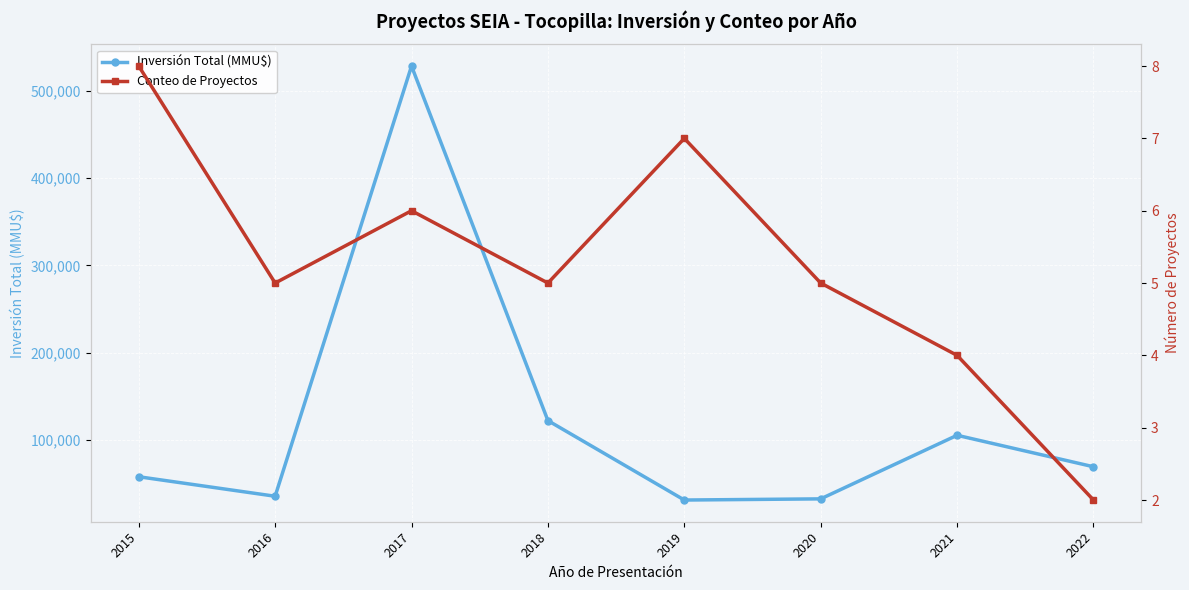

What is the difference between the Inversión Total (MMU$) values at 2019 and 2020?

1335